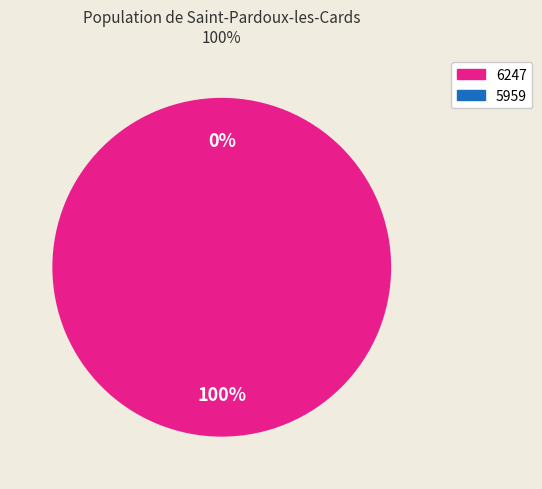

To the nearest percent, what is the average slice percentage?

50%